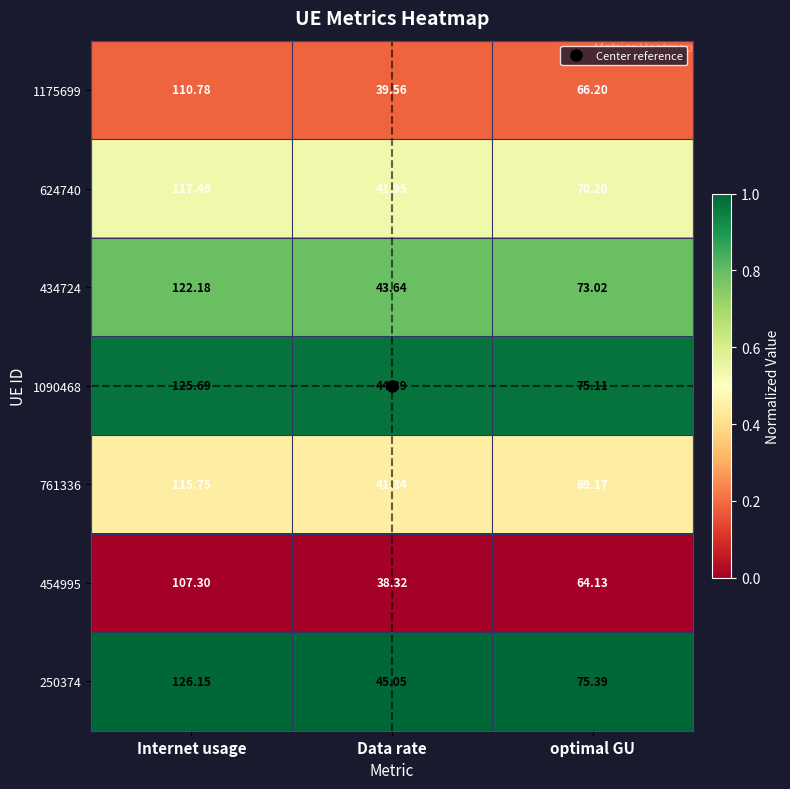

Rank the series at optimal GU from lowest to highest value.

454995, 1175699, 761336, 624740, 434724, 1090468, 250374